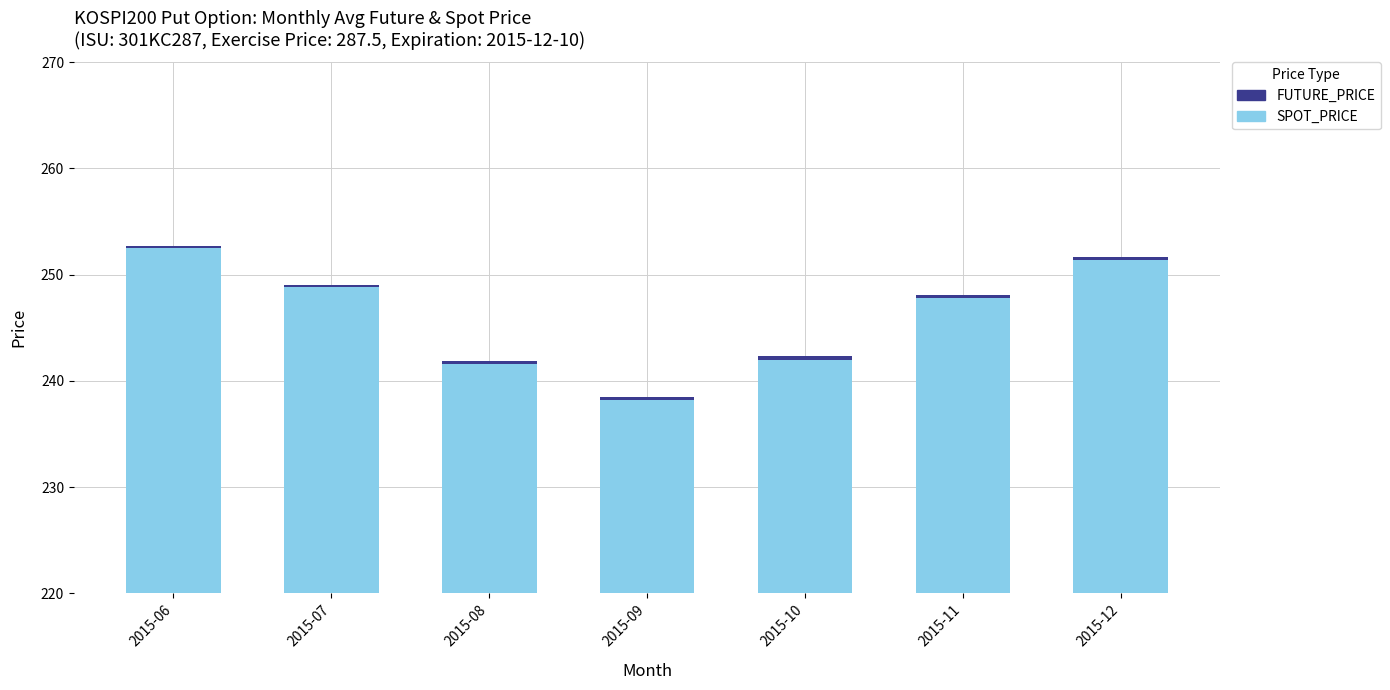

Rank the categories by SPOT_PRICE value from highest to lowest.

2015-06, 2015-12, 2015-07, 2015-11, 2015-10, 2015-08, 2015-09